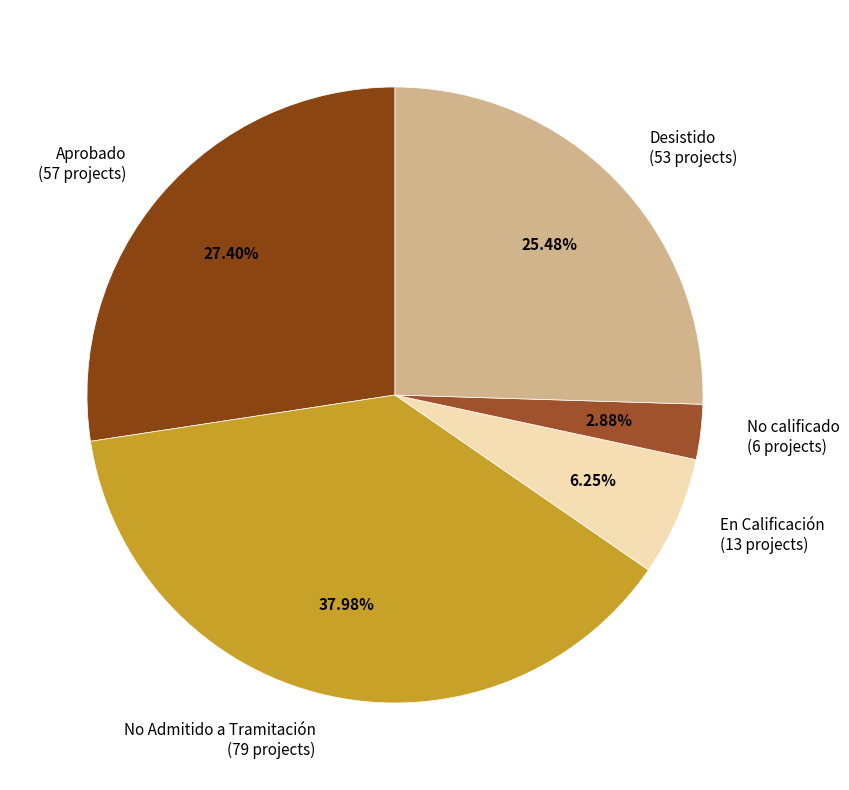

To the nearest percent, what percentage of the pie is Desistido?

25%